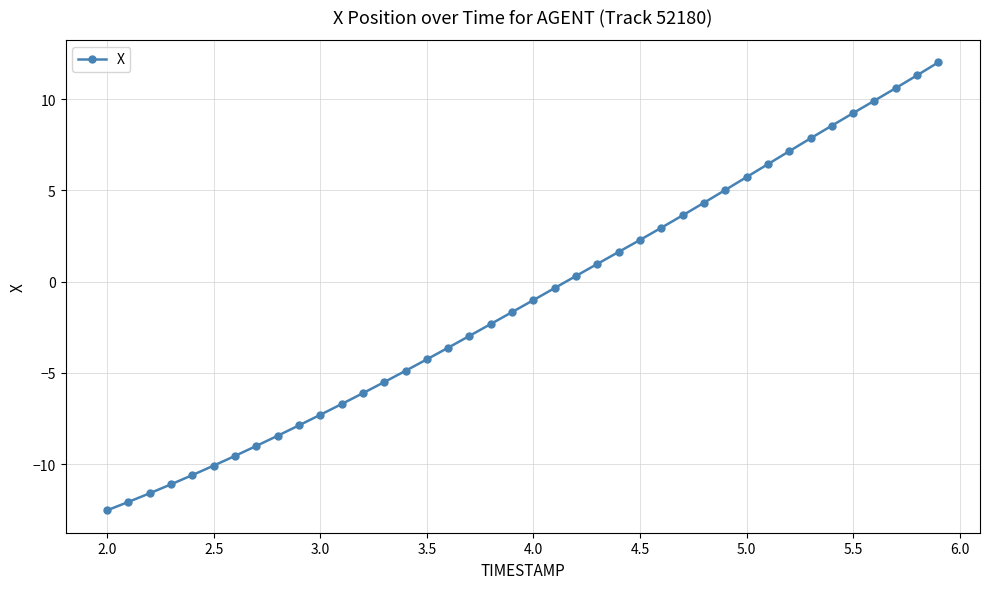

What is the difference between the second highest and minimum values?

23.8